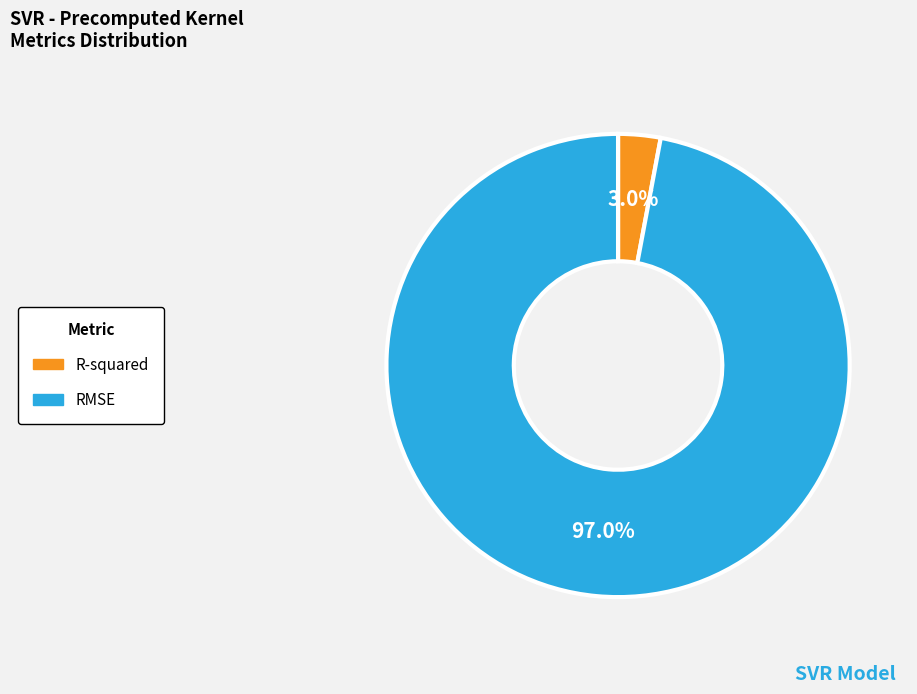

To the nearest percent, what is the difference between the RMSE and R-squared slice percentages?

94%